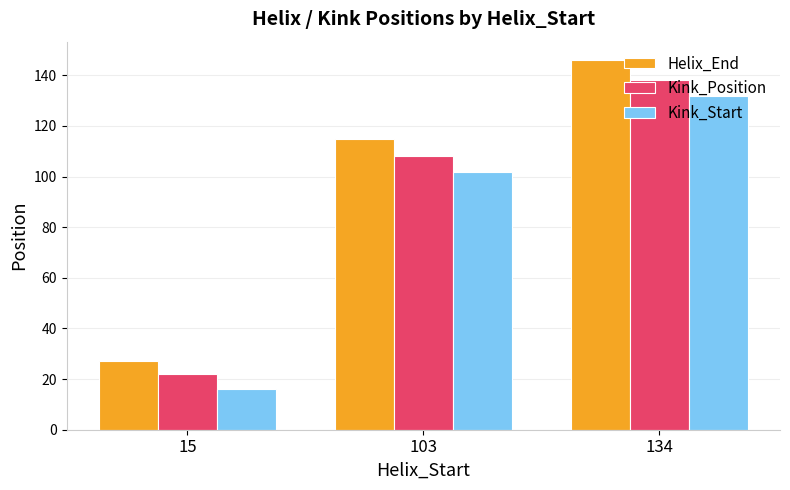

Are the bars horizontal?

No